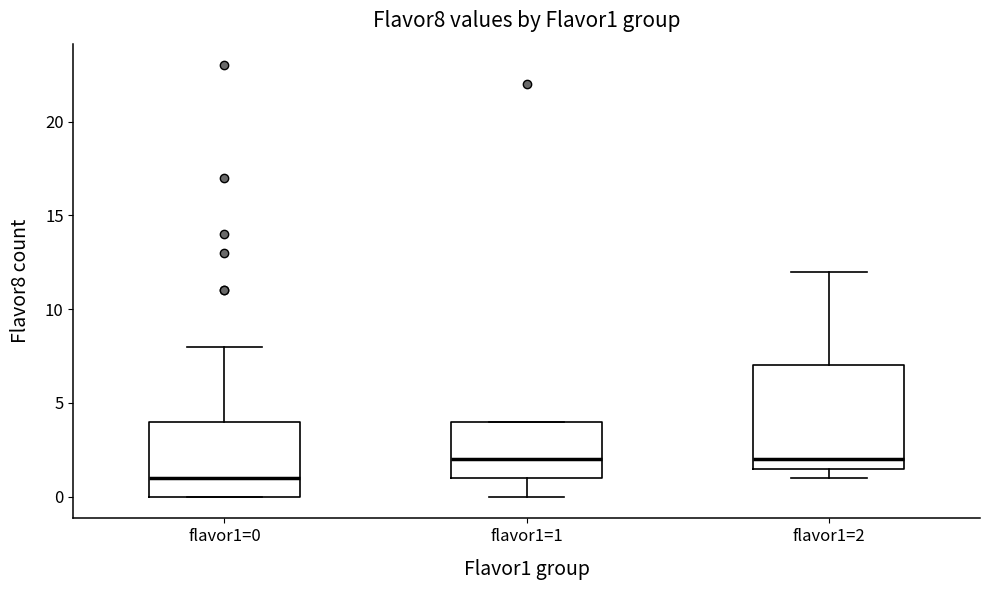

Reading left to right, read every box against the y-axis: the position of its median line, the range the box covers, and the ends of its whiskers. The values are not printed on the chart, so give them approximately, as read against the axis.

flavor1=0: median 1.0, box 0.0 to 4.0, whiskers 0.0 to 8.0
flavor1=1: median 2.0, box 1.0 to 4.0, whiskers 0.0 to 4.0
flavor1=2: median 2.0, box 1.5 to 7.0, whiskers 1.0 to 12.0